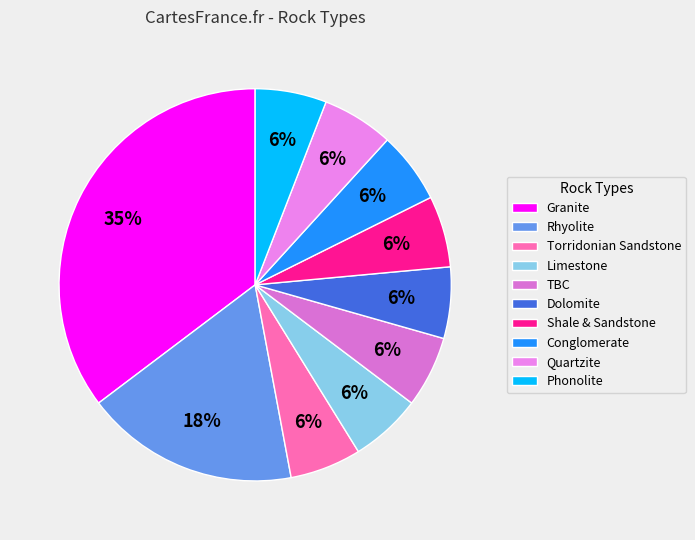

How many slices are in this pie chart?

10